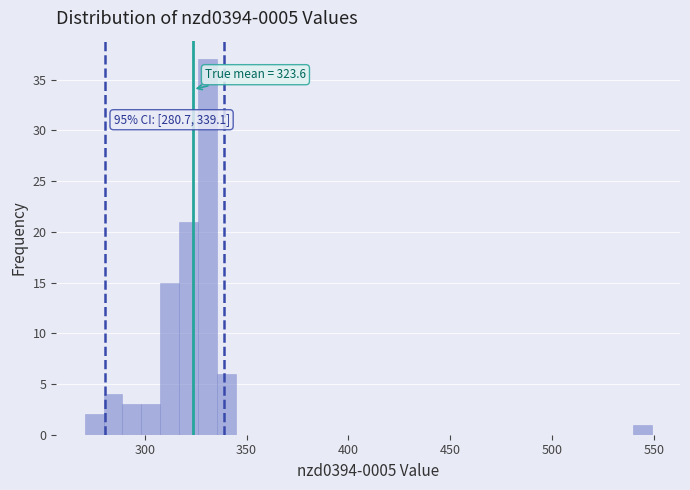

Read against the x-axis, roughly where is the centre of the tallest bar?

330